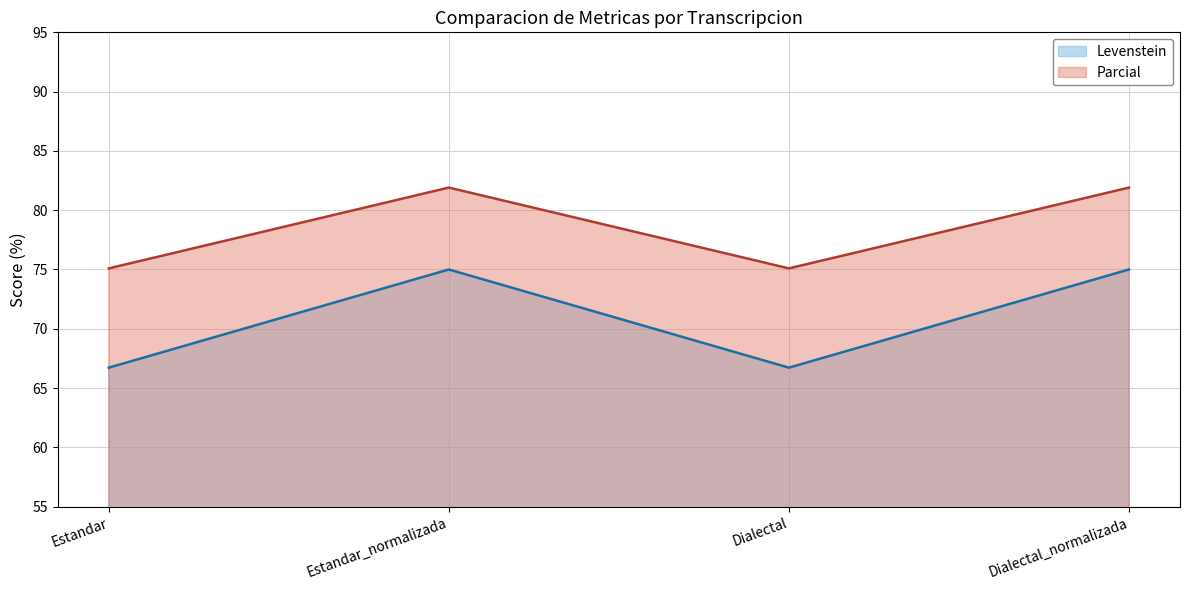

What is the average value of the Parcial series?

78.5